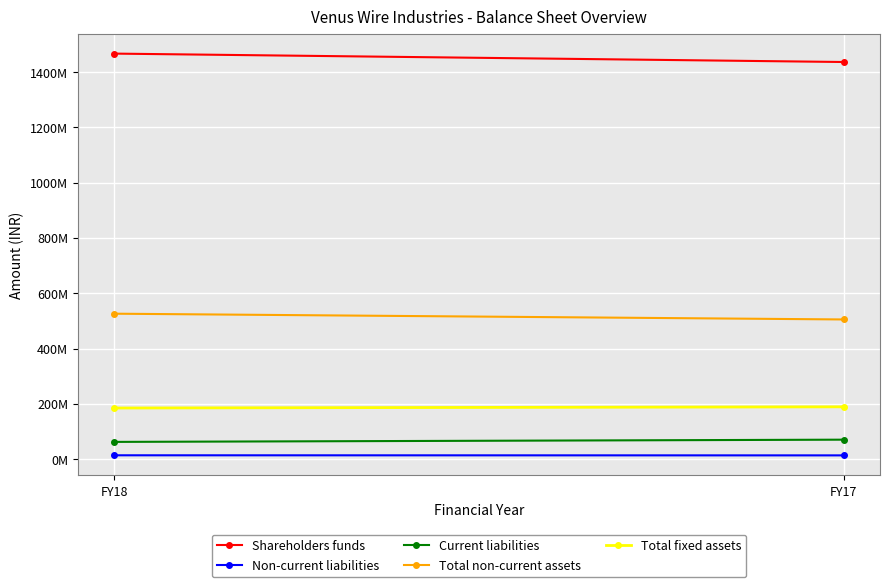

At how many categories does at least one series exceed 58619736?

2